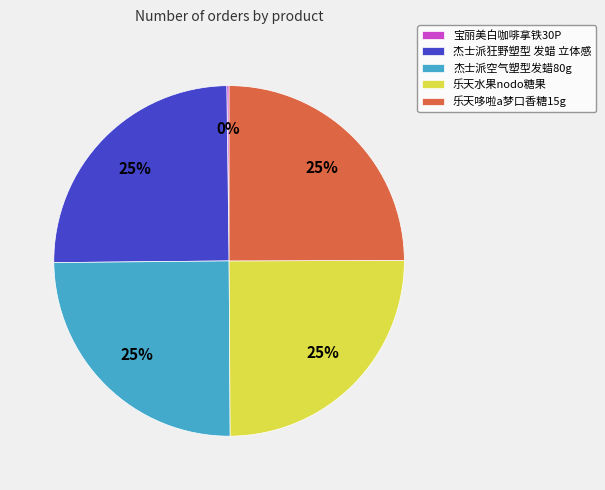

To the nearest percent, what is the difference between the largest and smallest slice percentages?

25%